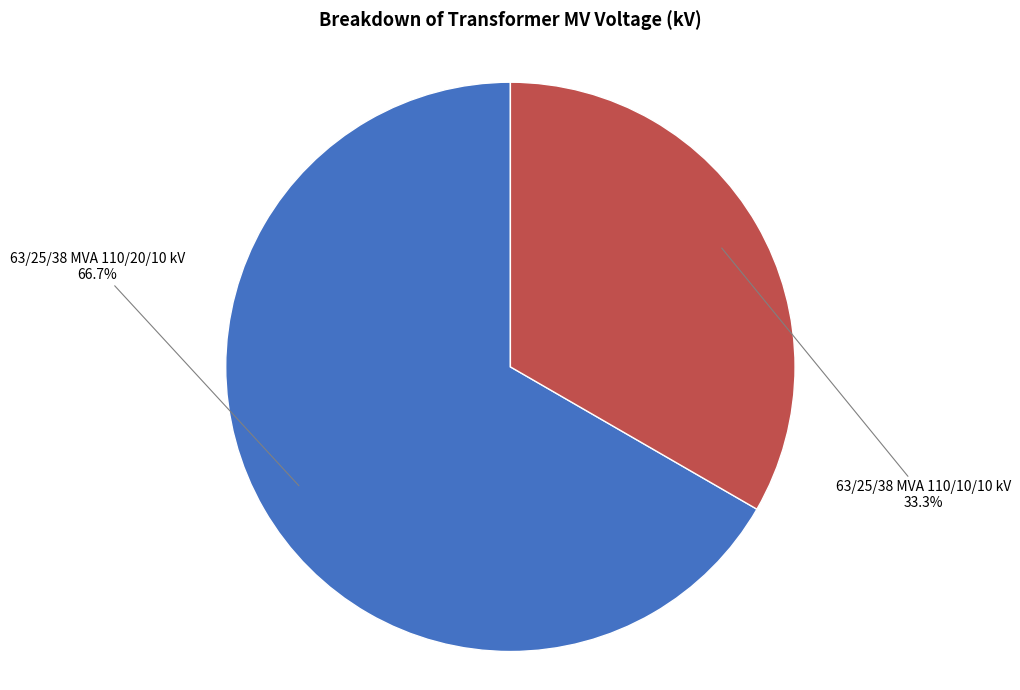

Which category has the biggest portion of the pie?

63/25/38 MVA 110/20/10 kV